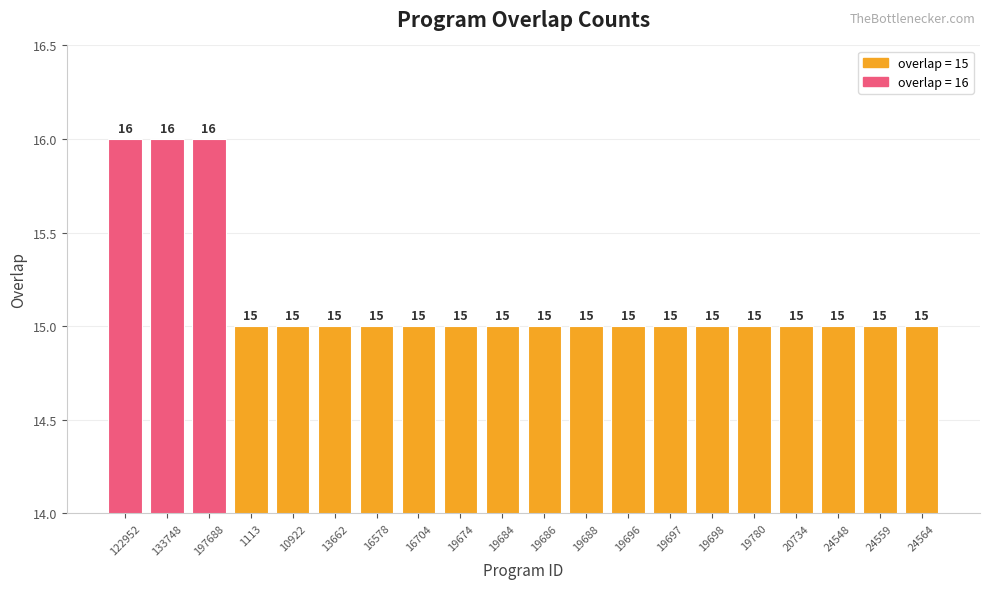

What is the label of the 2nd bar from the left?

133748